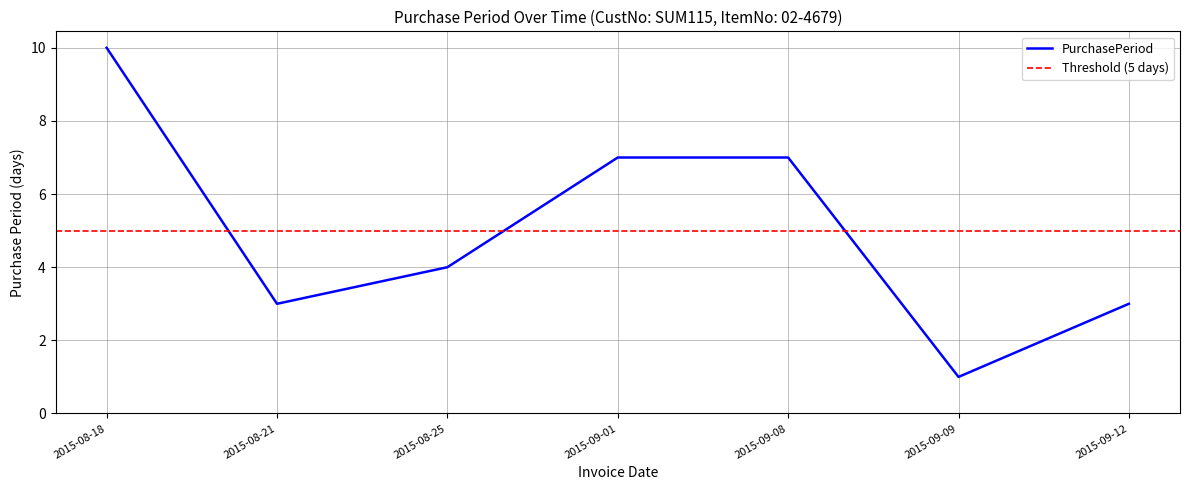

True or false: the data has more than 1 interior local peaks.

False